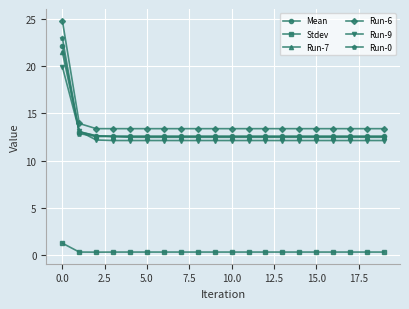

What is the greatest value displayed?

24.8